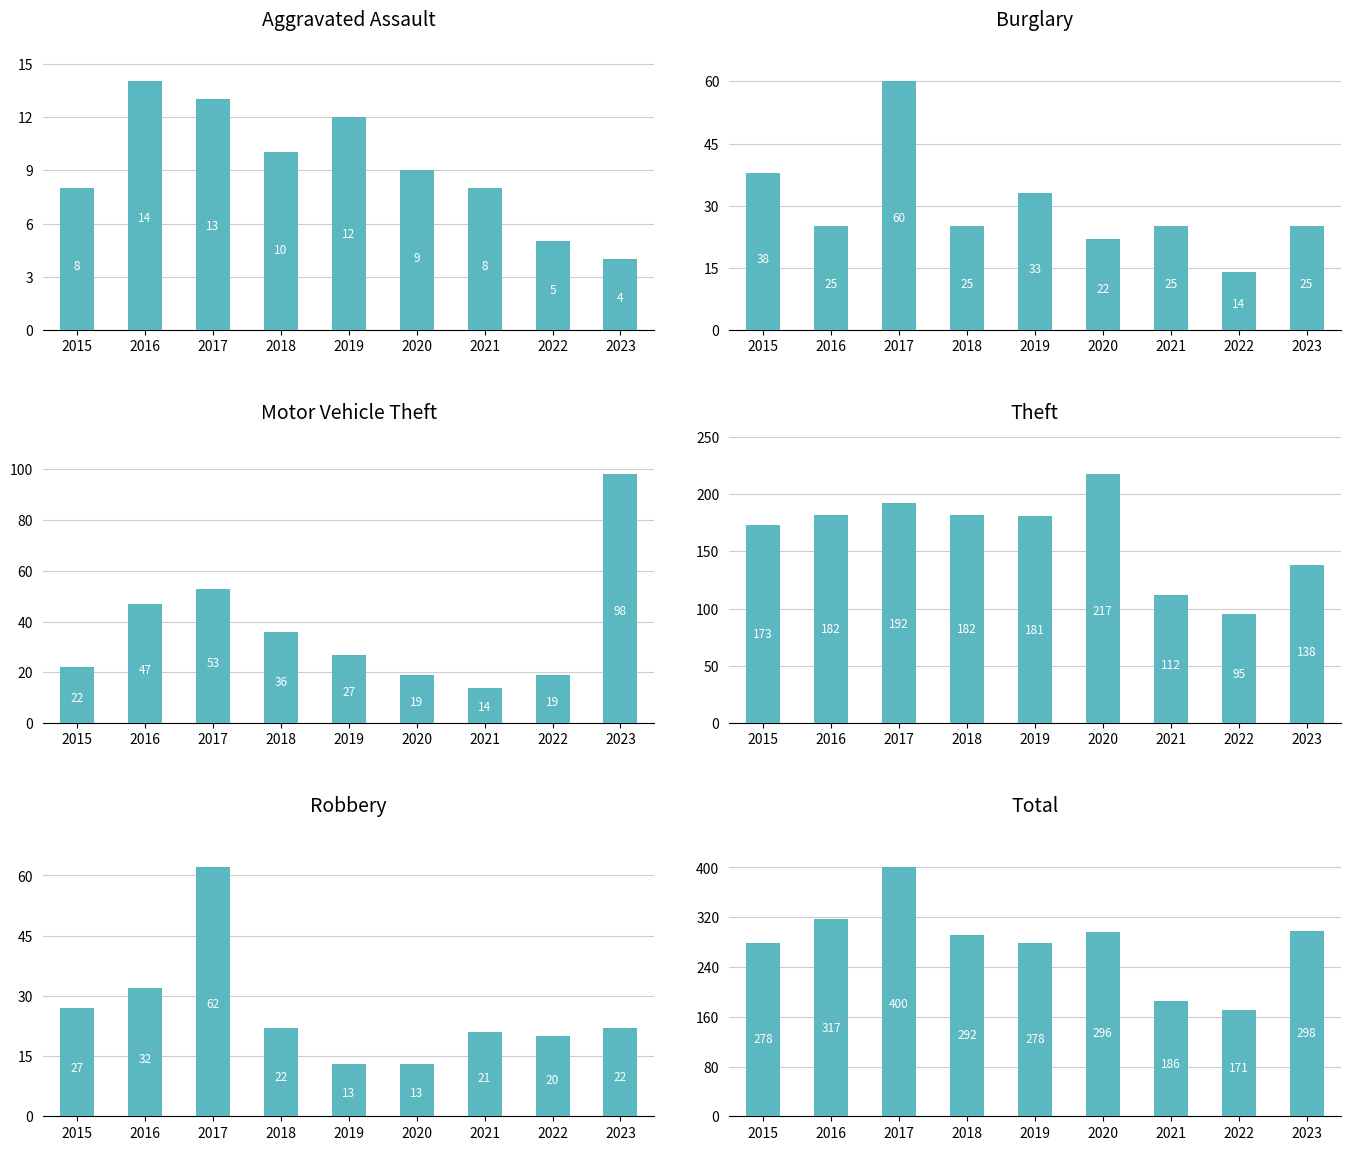

Is the value of Burglary at 2020 greater than the value of Total at 2017?

No